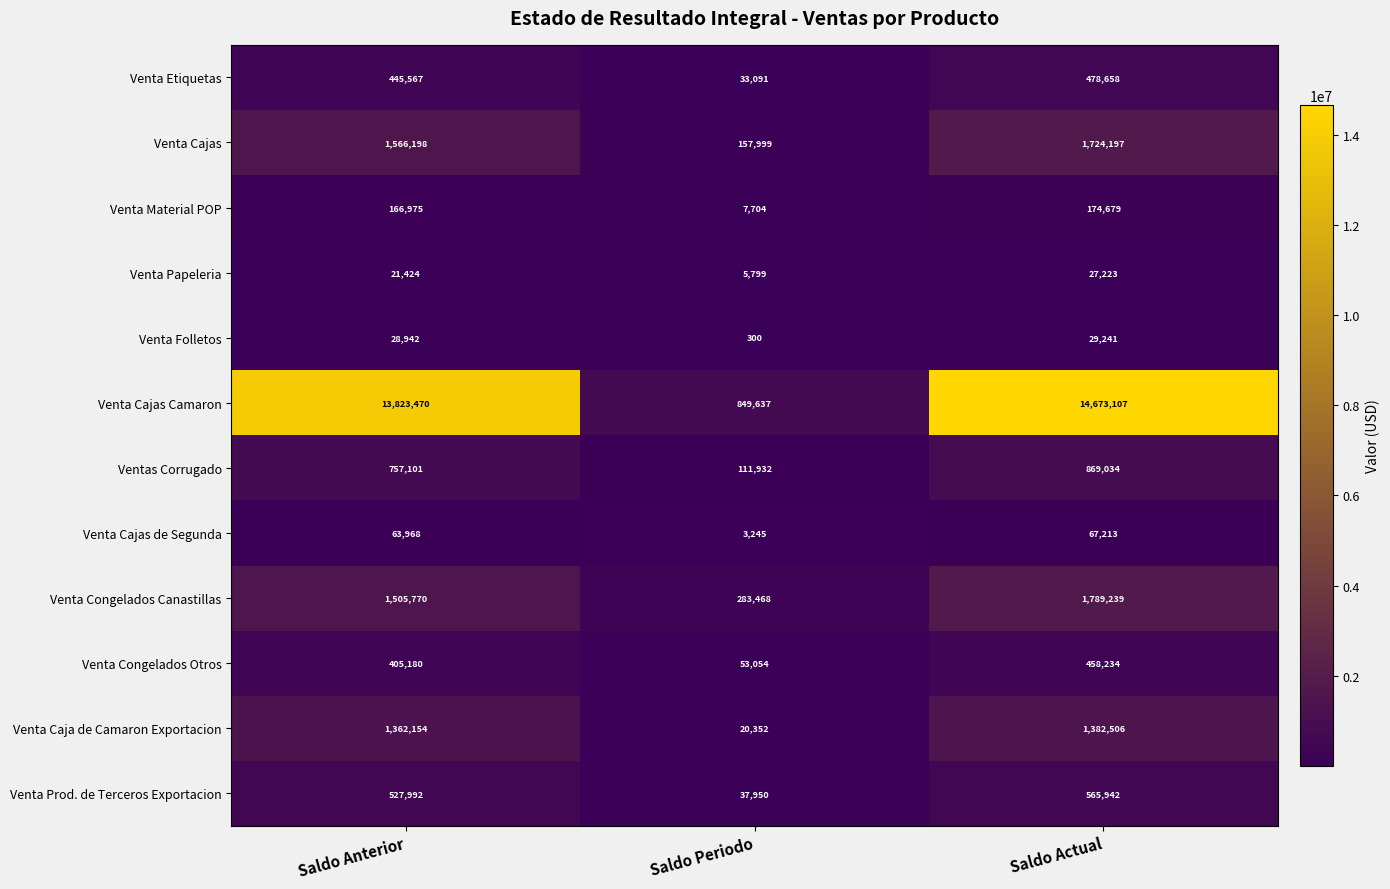

Which series has the largest total across all categories?

Venta Cajas Camaron